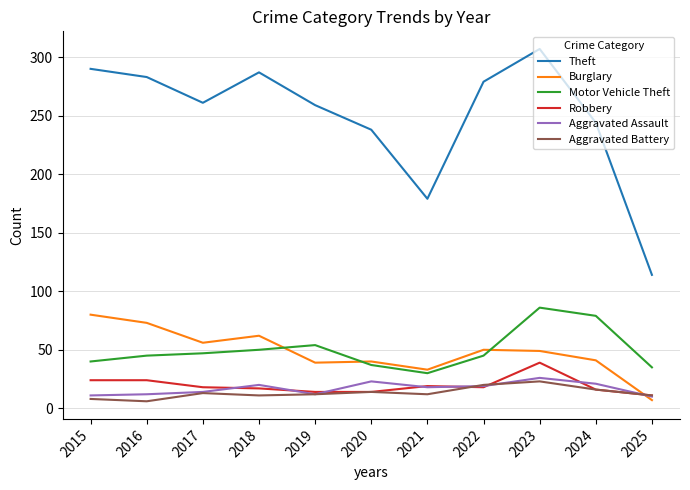

Which series changed the most between 2015 and 2021?

Theft